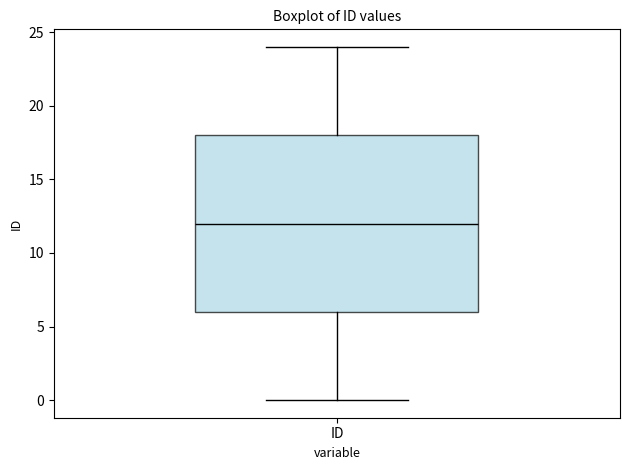

Transcribe this box plot: give where the median line is, the range the box spans, and where the two whiskers end, as read against the y-axis. The values are not printed on the chart, so give them approximately, as read against the axis.

median 12, box 6 to 18, whiskers 0 to 24